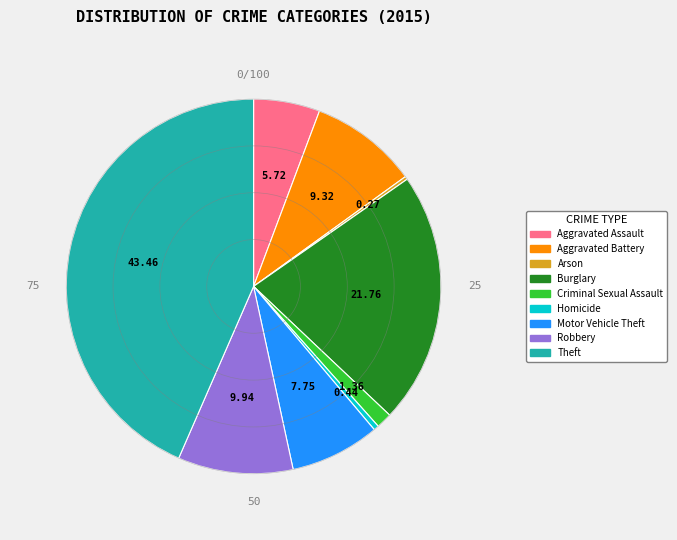

What is the largest slice in the pie chart?

Theft